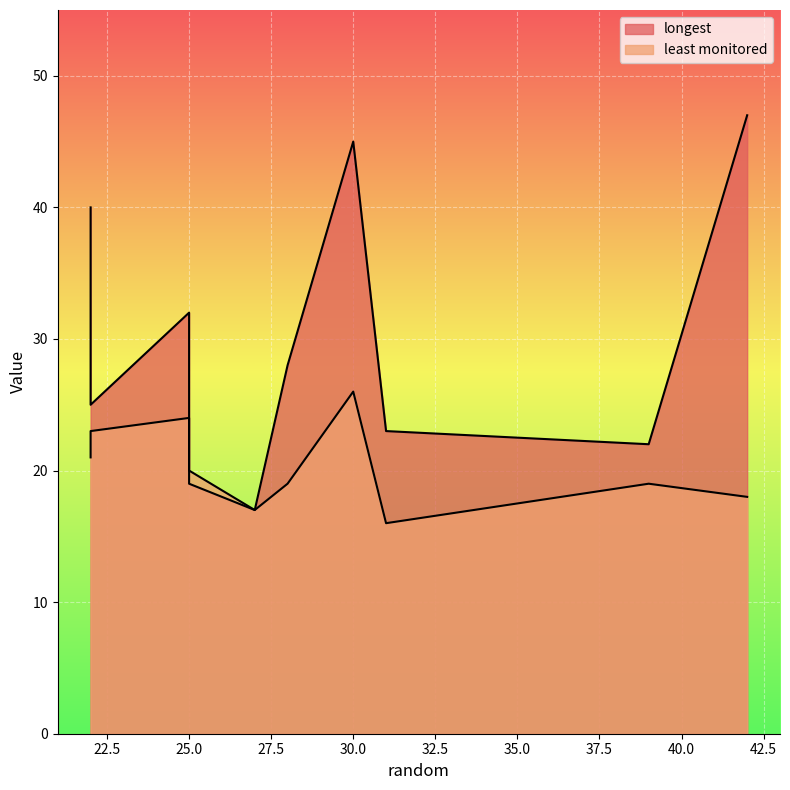

What is the difference between the highest and lowest values at 39?

3